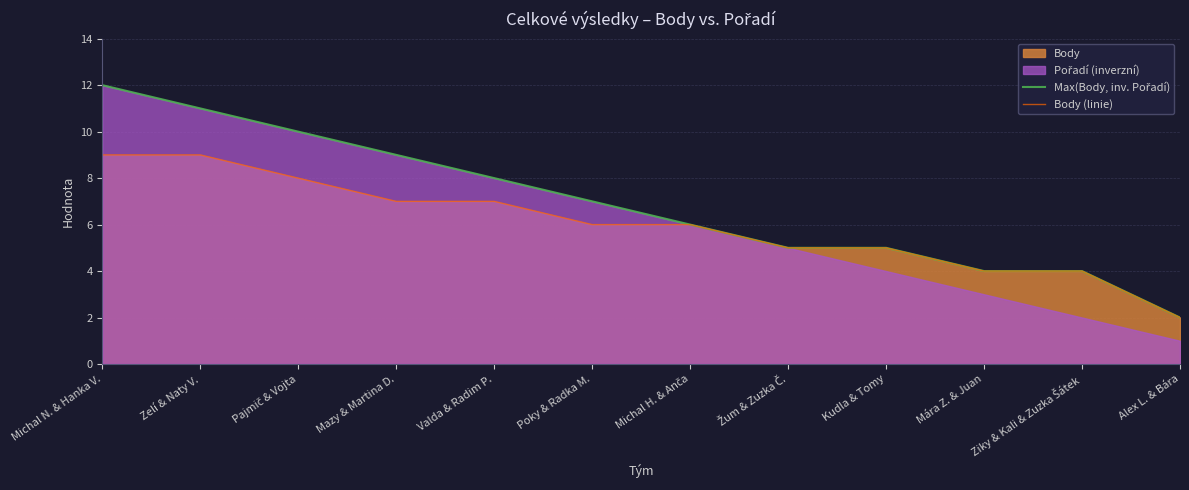

What position from the right is Alex L. & Bára?

1